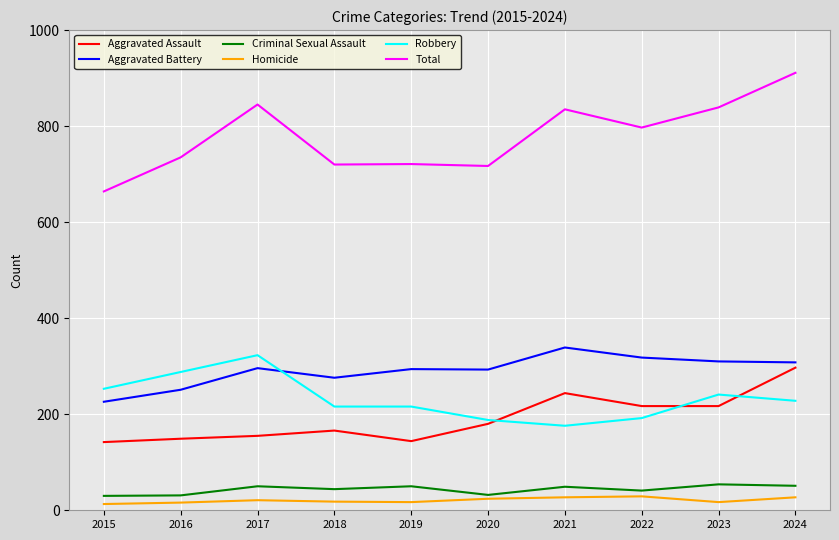

What is the difference between the second highest and second lowest values in the Aggravated Battery series?

67